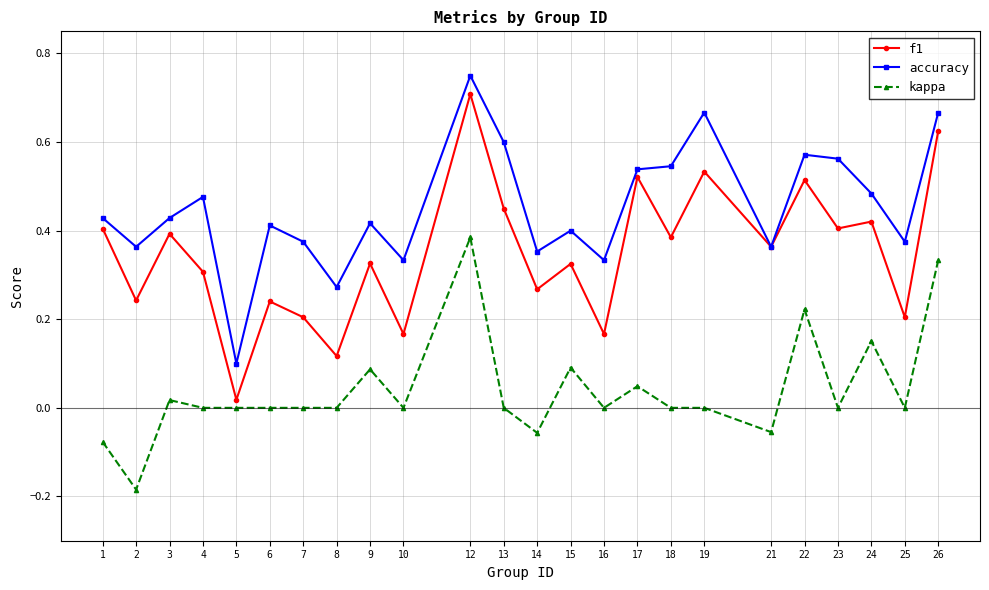

Which category has the highest value in the accuracy series?

12